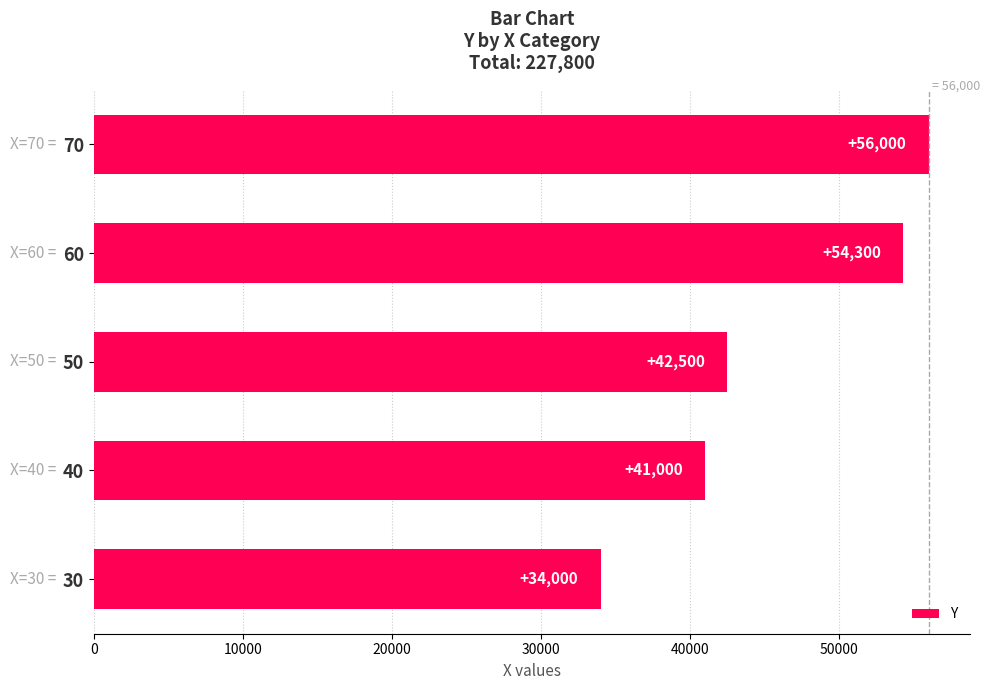

Which has a higher value, 60 or 70?

70